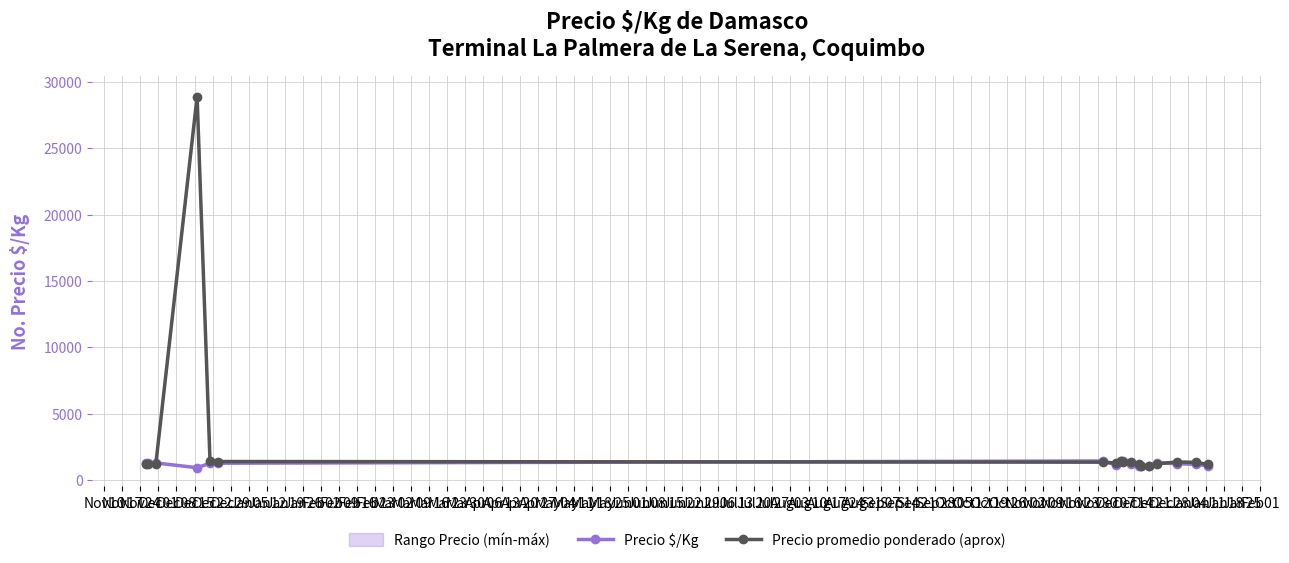

What is the minimum value for Precio promedio ponderado (aprox)?

1062.5